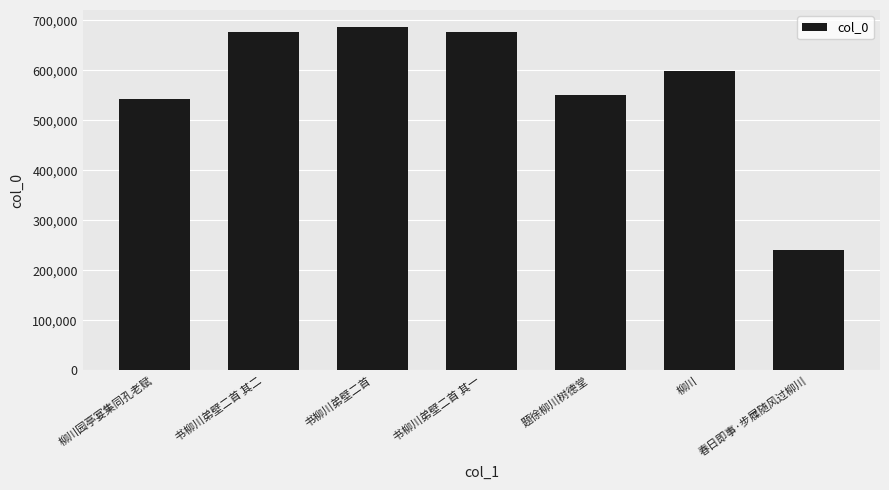

What is the ratio of the value at 春日即事·步屧随风过柳川 to the value at 书柳川弟壁二首?

0.4